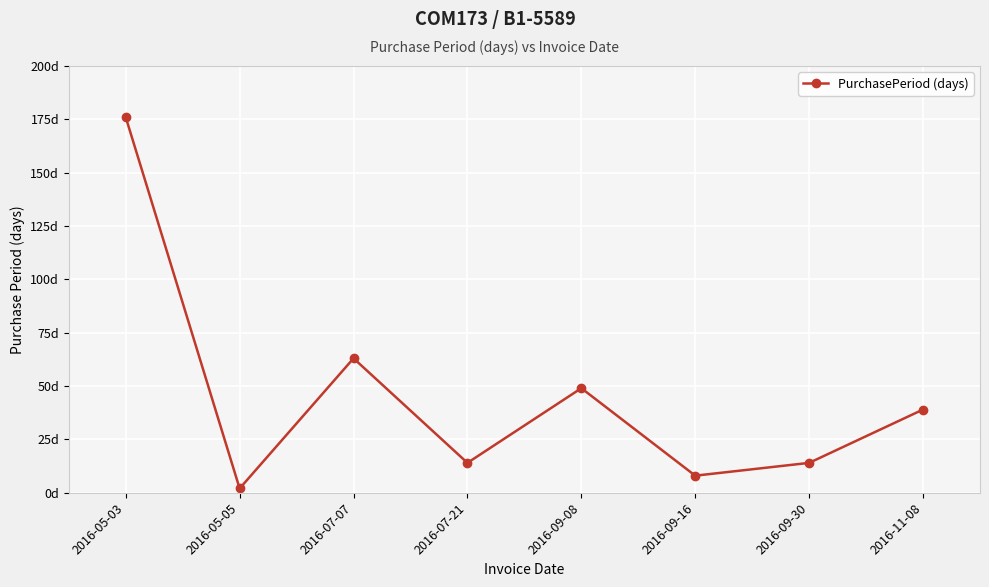

What is the average value?

46